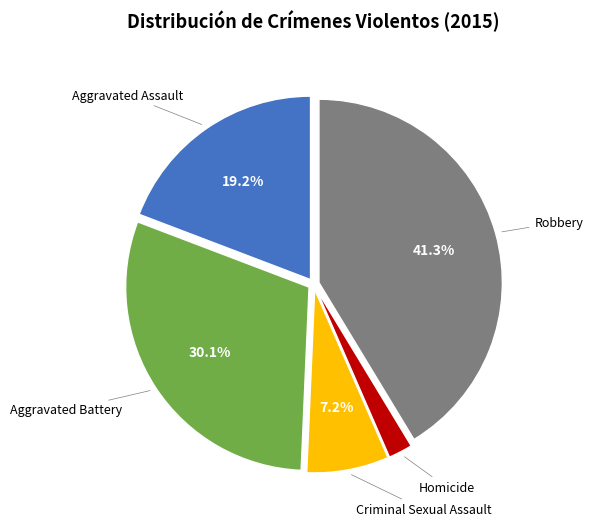

How many segments does this pie chart have?

5